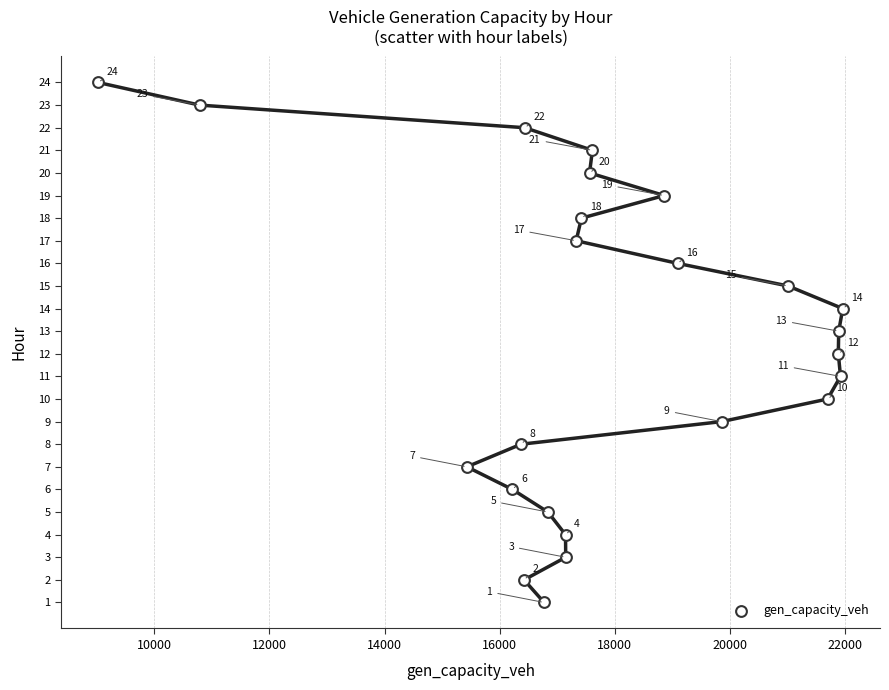

What Y value in the scatter plot is closest to 12?

12